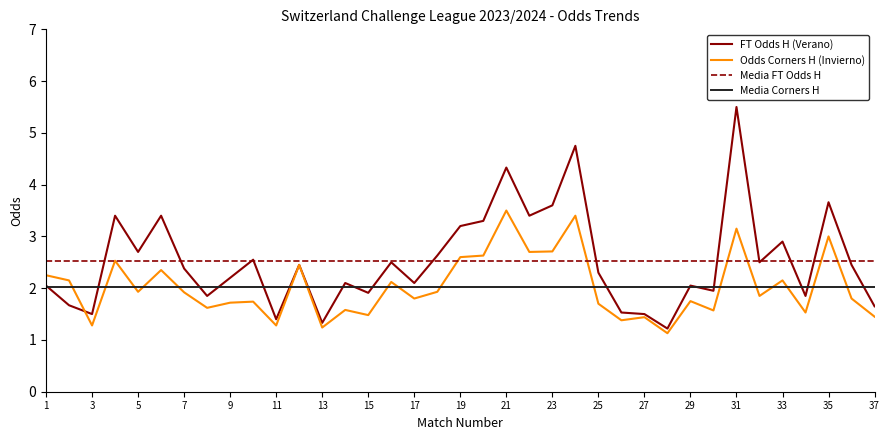

What is the value of the FT_Odds_H point at the 18th from the left?

2.6